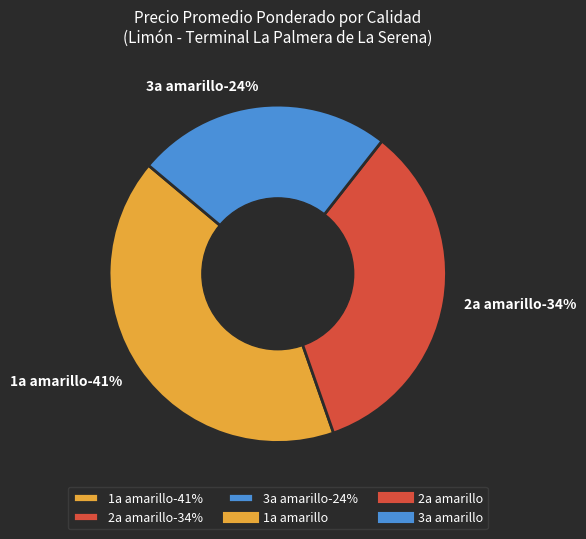

What is the smallest slice in the pie chart?

3a amarillo